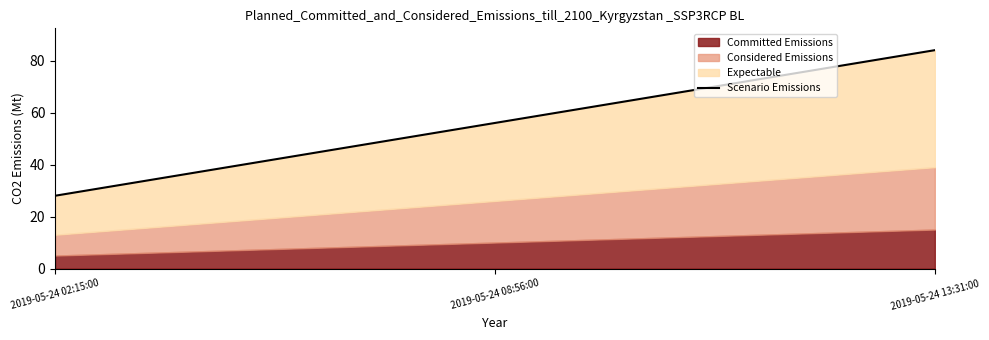

What is the label of the 2nd point from the left?

2019-05-24 08:56:00